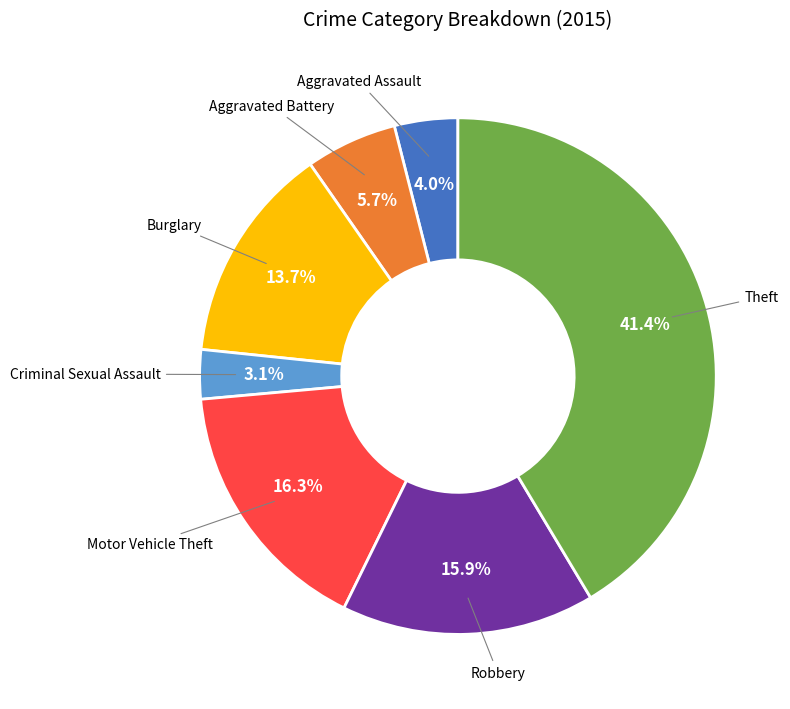

Is there any slice that represents more than half of the pie?

No